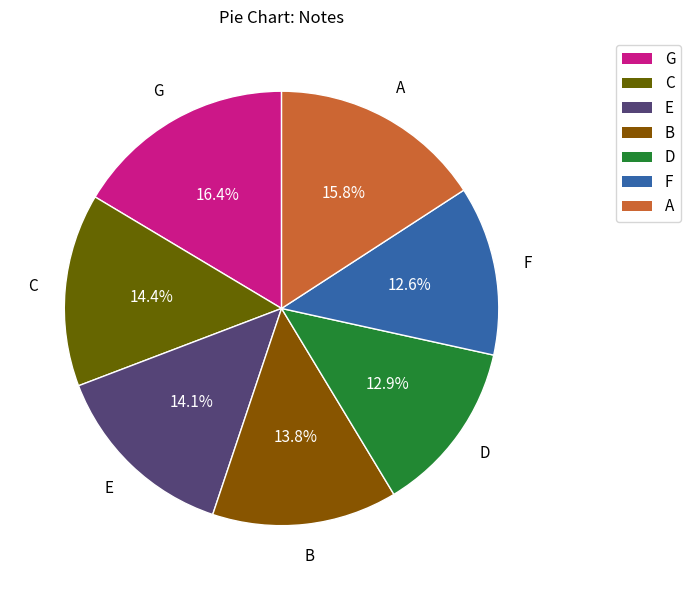

Is it true that F is 1% of the pie?

False